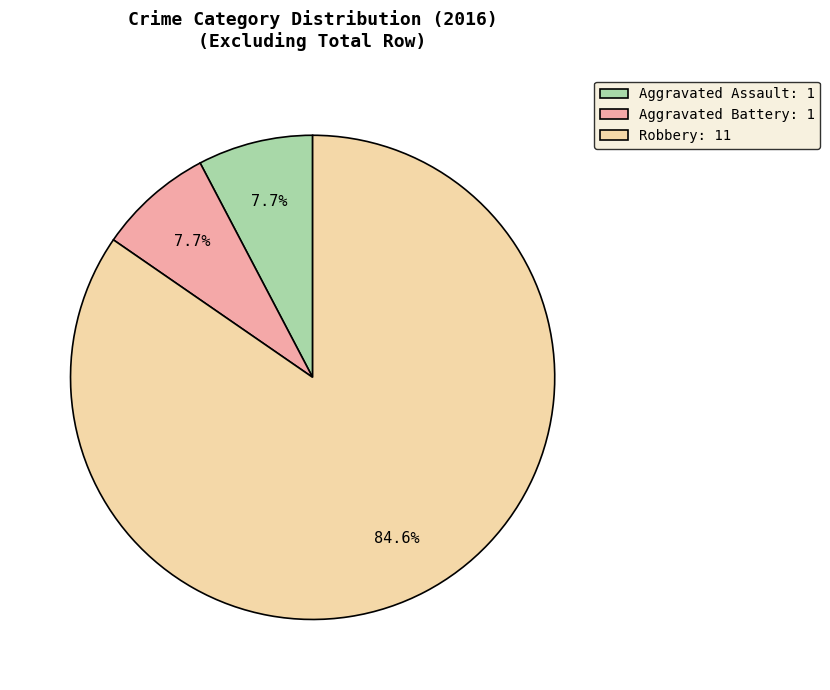

What portion of the pie excludes Aggravated Assault: 1?

92.3%